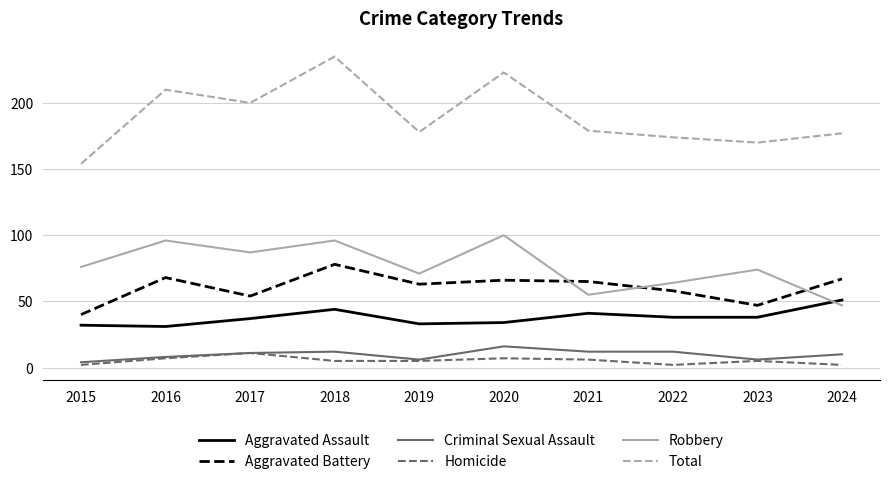

The value of Homicide at 2015 is 2. True or false?

True